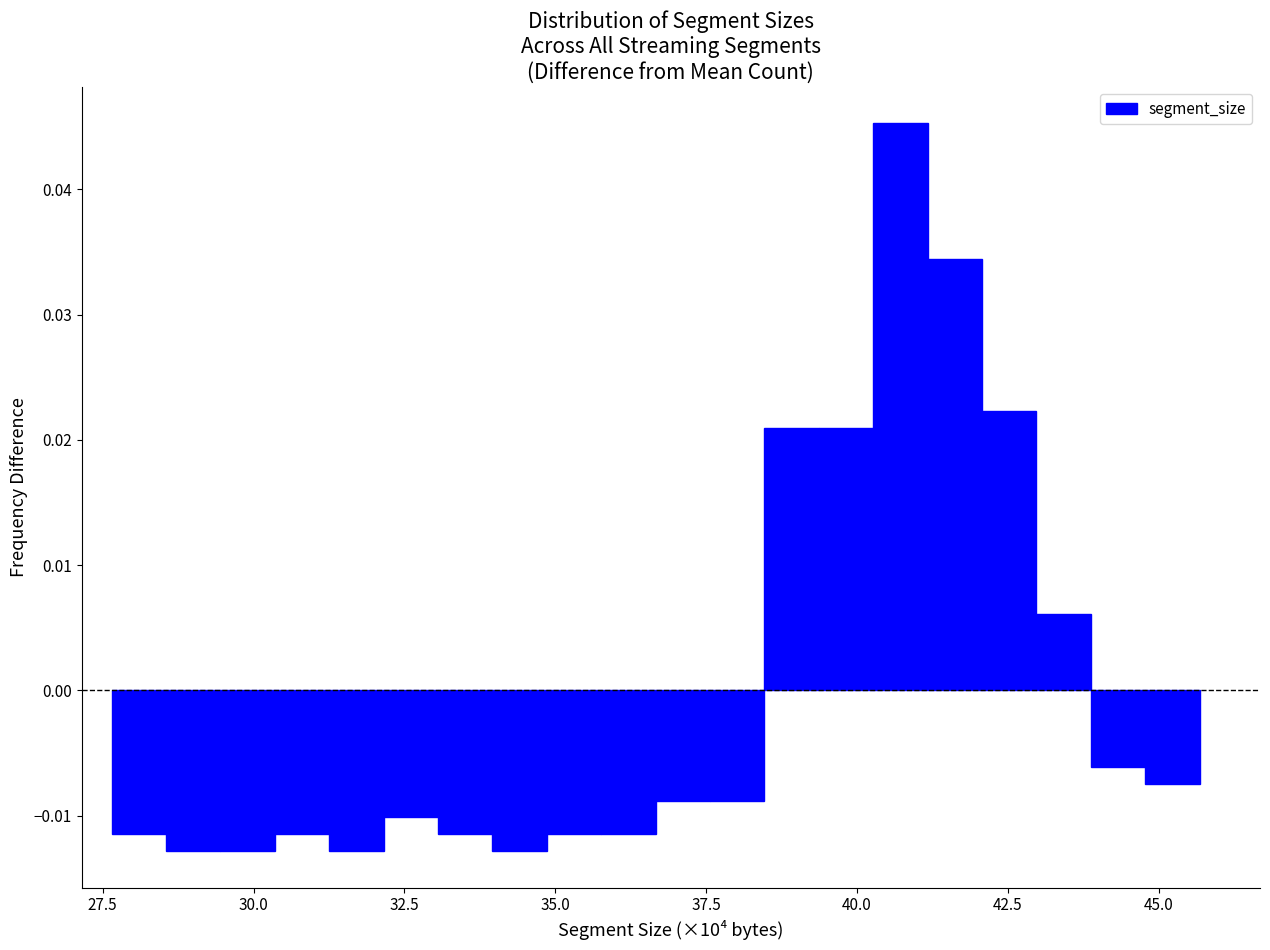

Around what value on the x-axis is the tallest bar? Give the approximate position of its centre, as read against the axis.

40.5